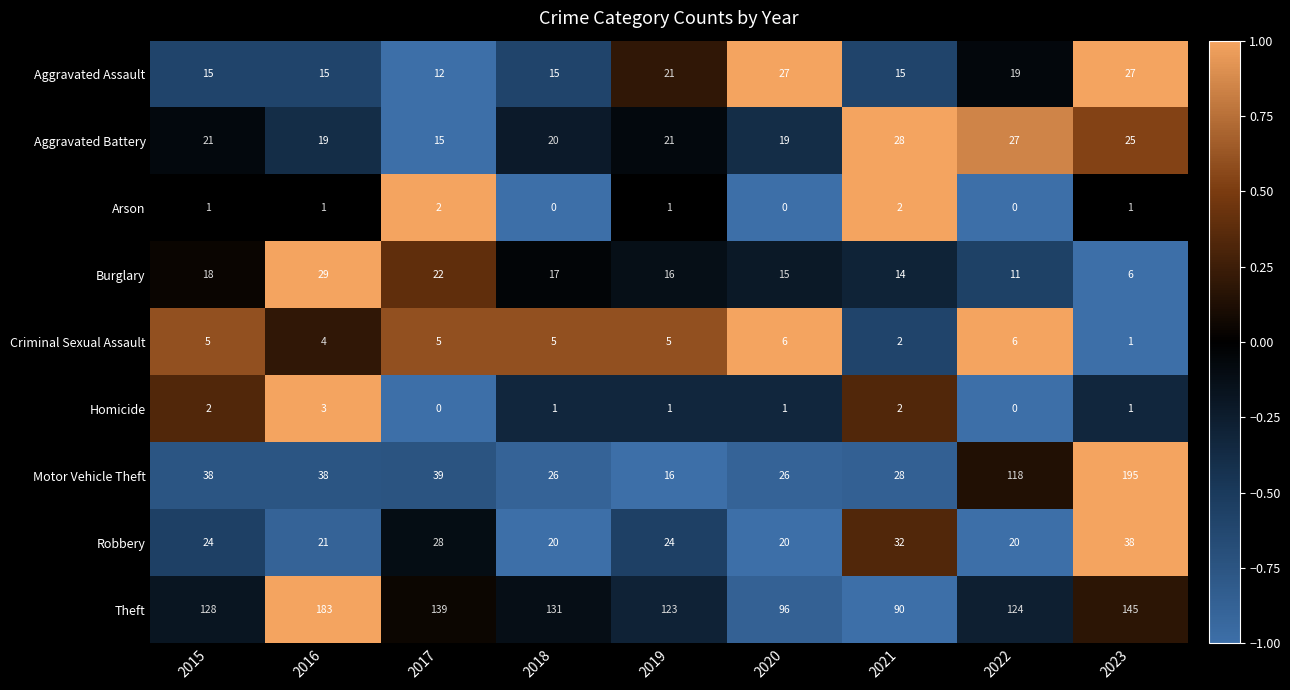

What value does the Criminal Sexual Assault series have at 2017?

5